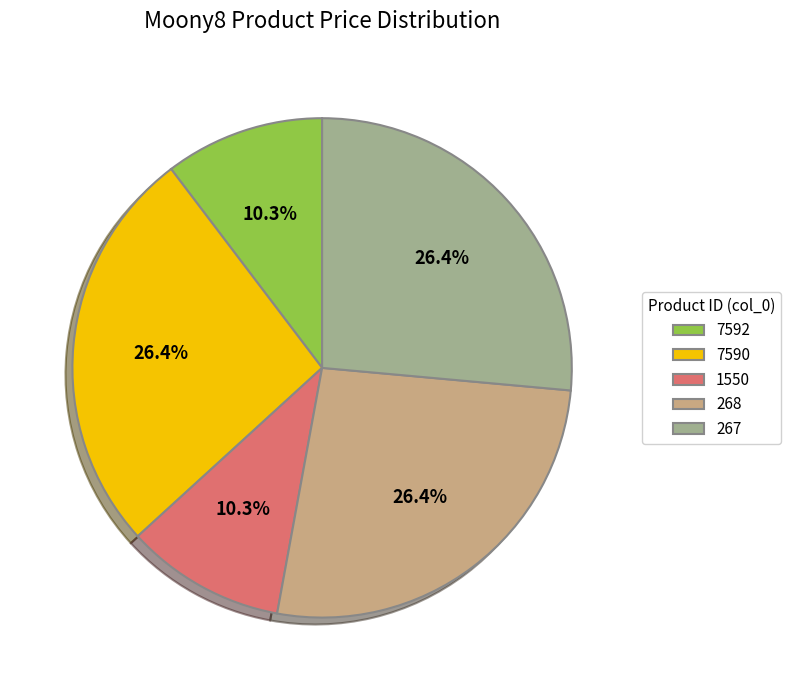

True or false: 1550 accounts for 1% of the total.

False